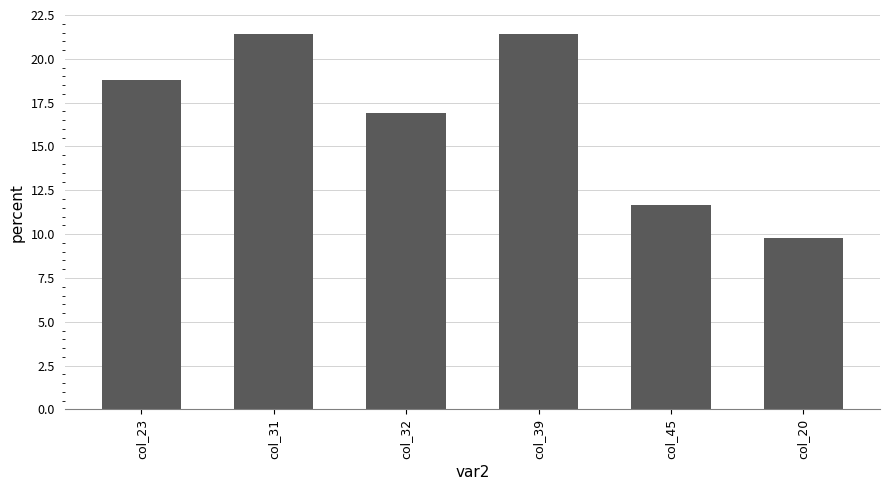

What is the difference between the values at col_20 and col_23?

9.0